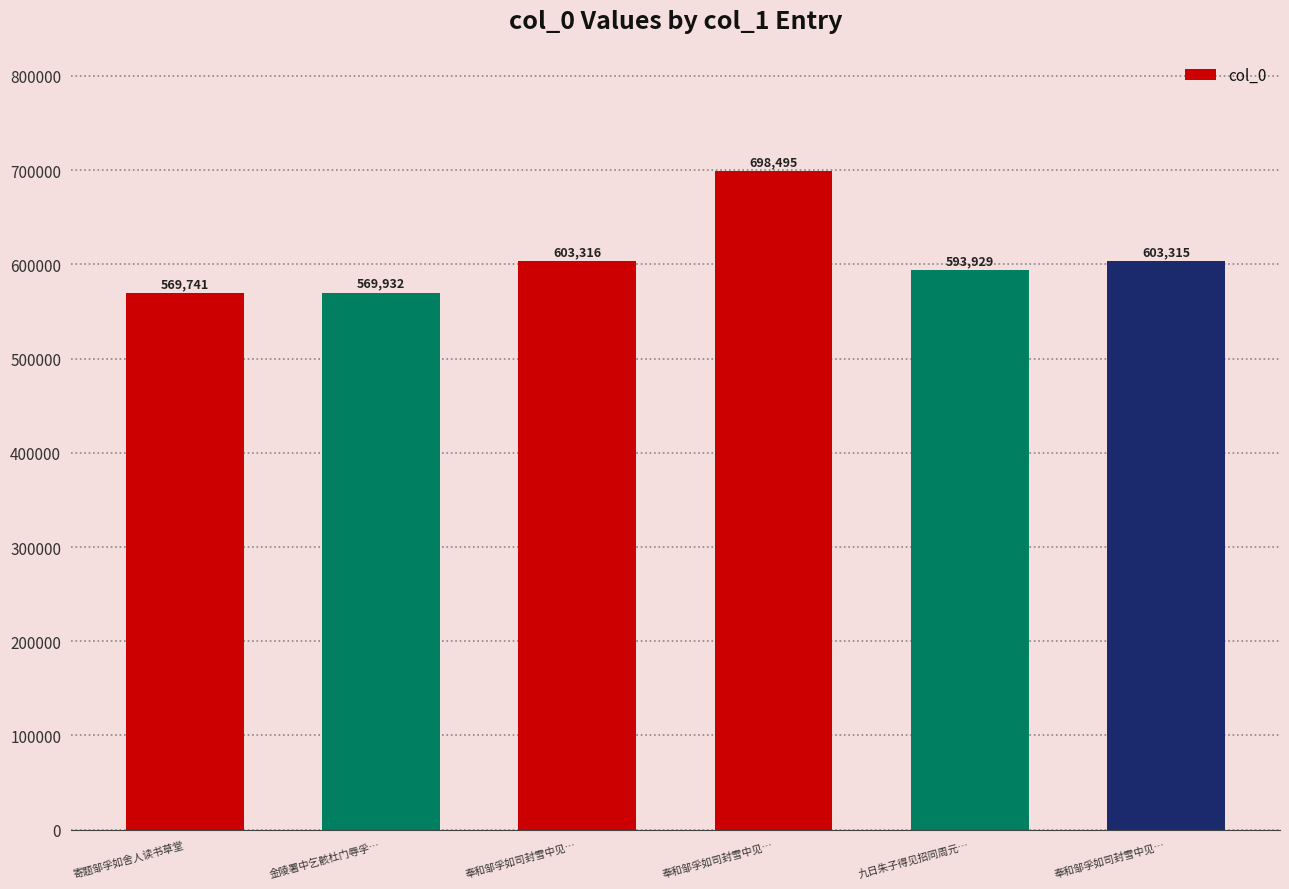

What is the label of the 6th bar from the right?

寄题邹孚如舍人读书草堂